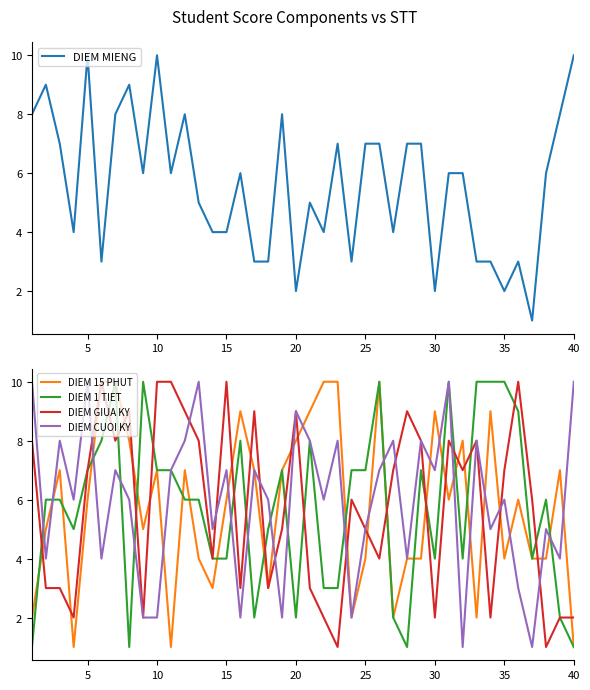

How many categories are shown in the chart?

40